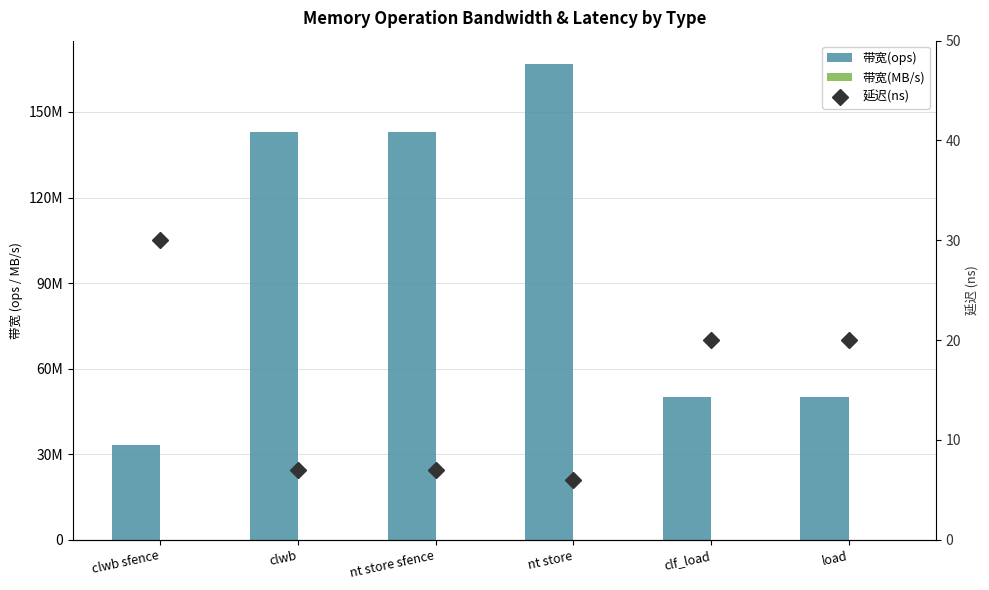

What is the label of the 4th bar from the left?

nt store